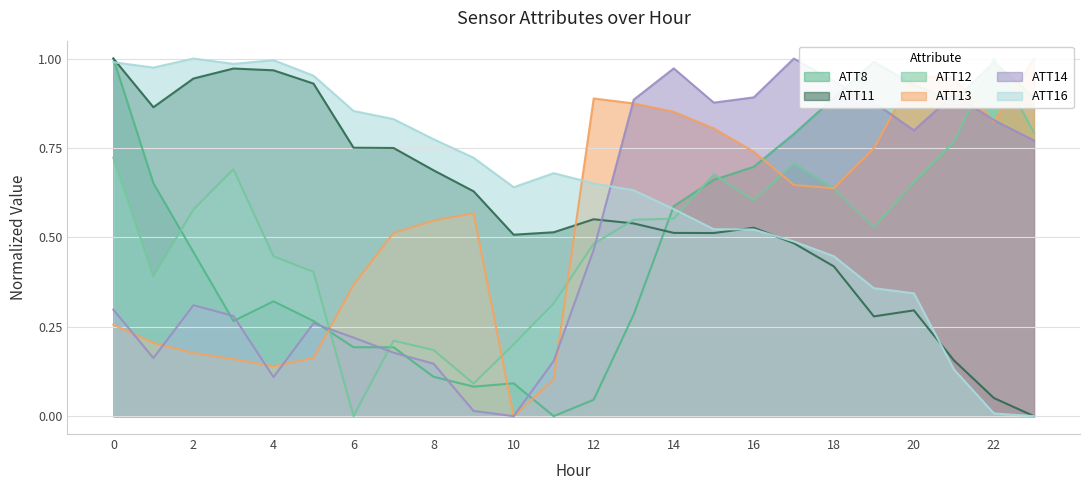

In ATT8, how many points are lower than both neighbors (excluding endpoints)?

4